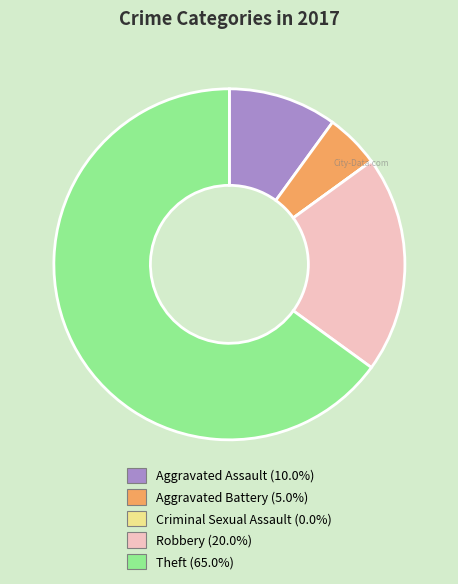

Which category has the biggest portion of the pie?

Theft